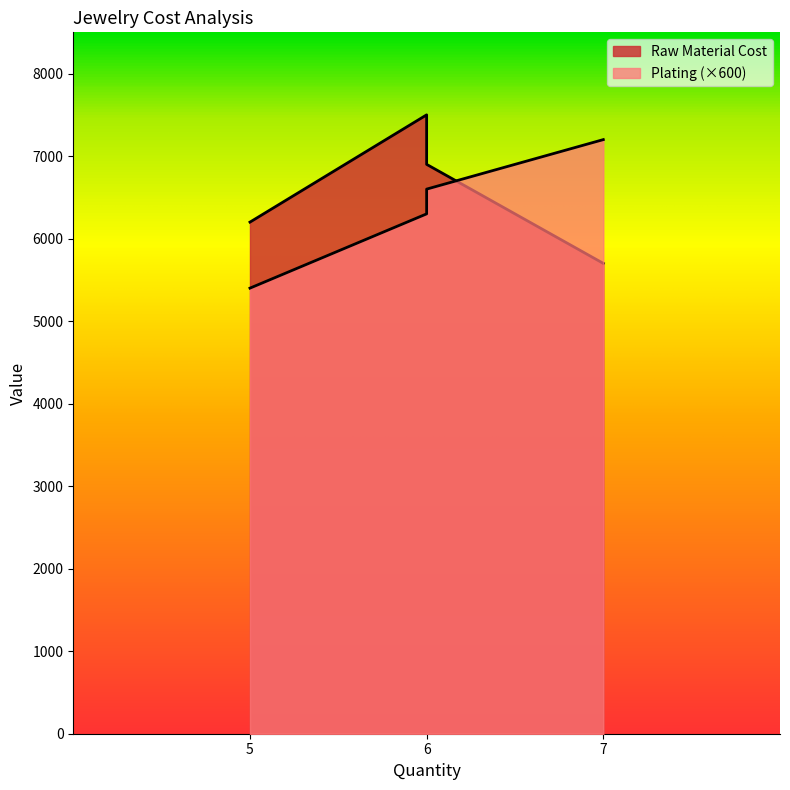

How many data points in Plating are above 10?

3